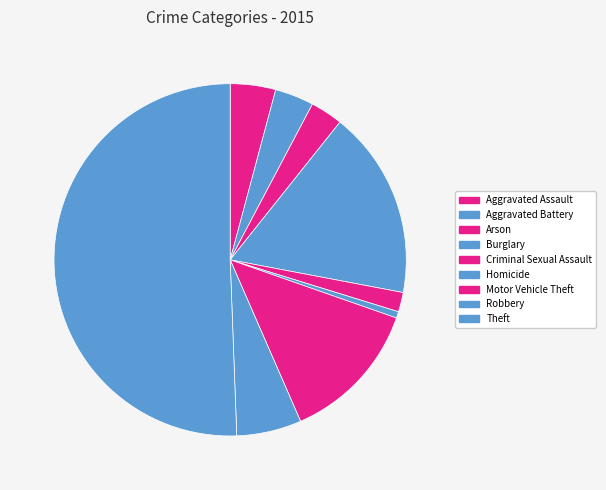

To the nearest percent, what is the difference between the Arson and Homicide slice percentages?

2%